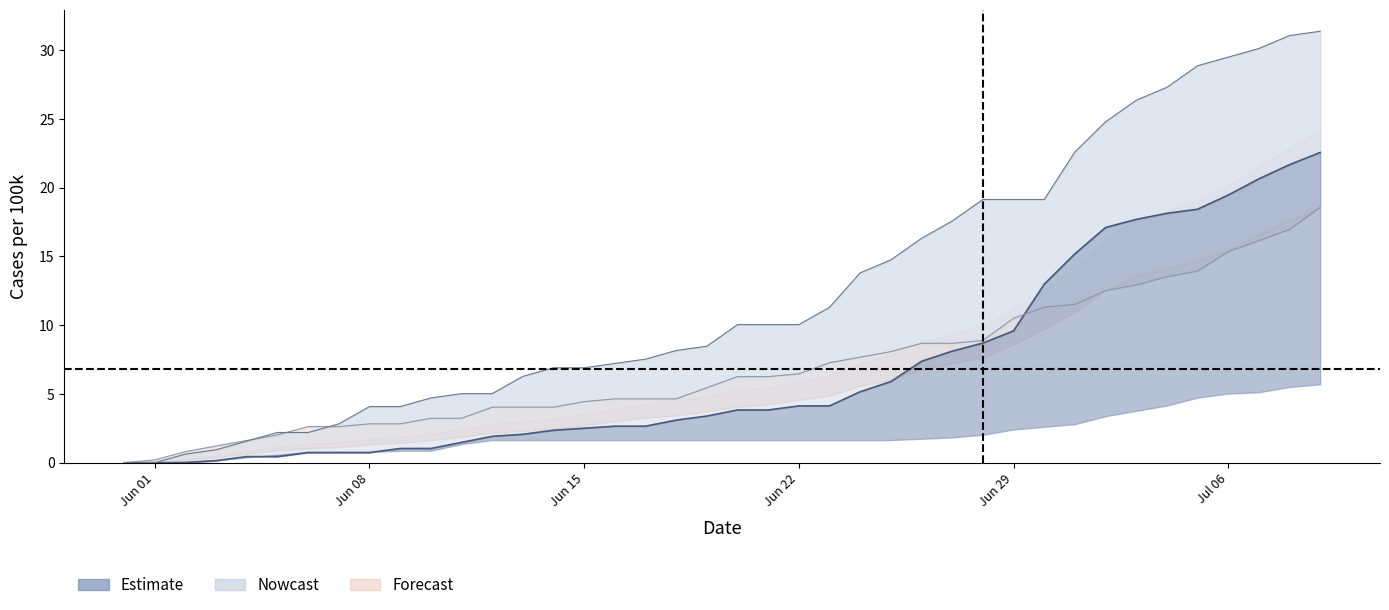

Does the chart display data point markers on the line(s)?

No